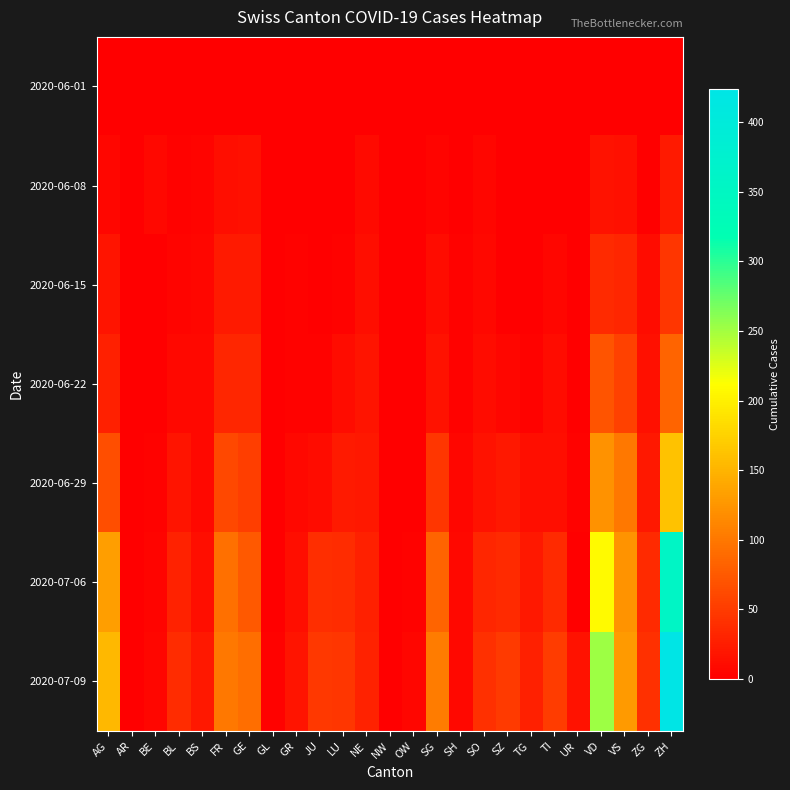

What is the spread (max minus min) of values at BE?

8